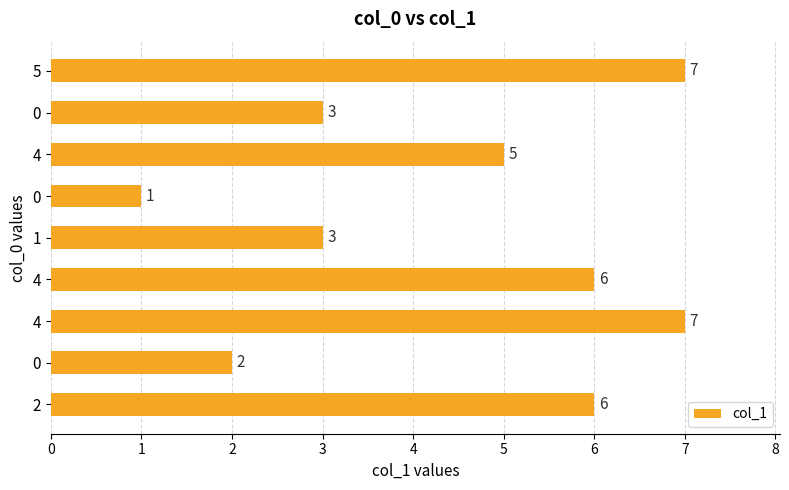

List the labels in order of value, largest first.

5, 4, 4, 2, 4, 0, 1, 0, 0